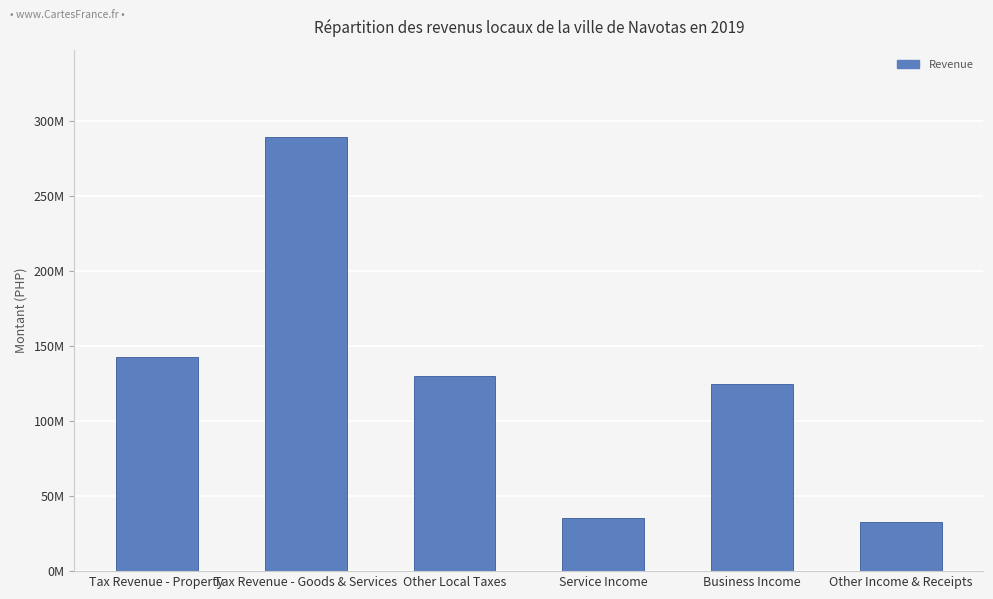

Where is the data nearest to the value 161068729?

Tax Revenue - Property